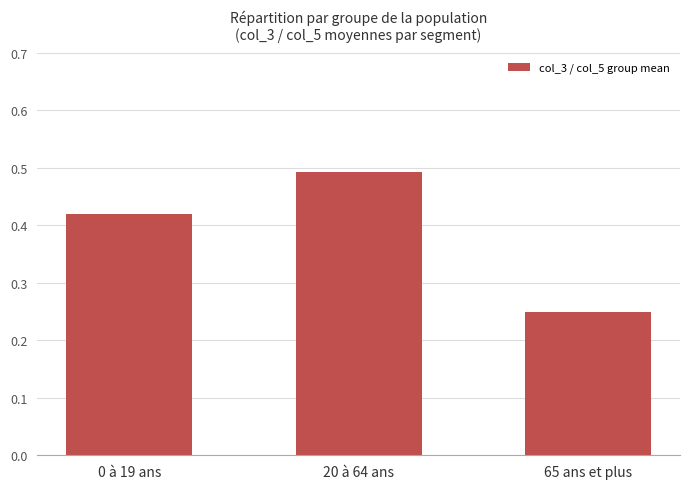

What is the label of the 2nd bar from the right?

20 à 64 ans